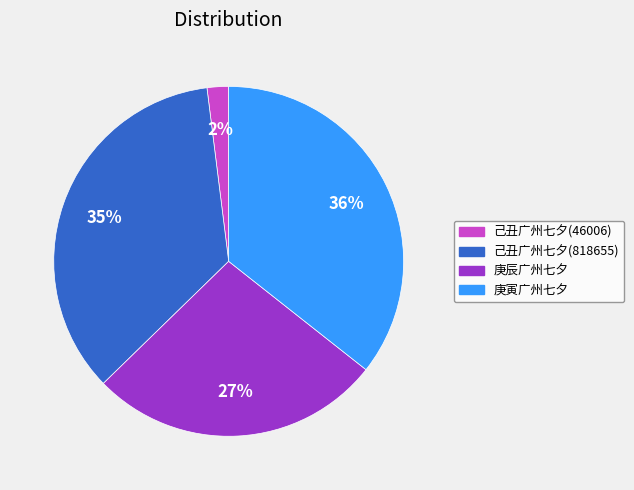

What percentage is the 庚辰广州七夕 slice, to the nearest percent?

27%